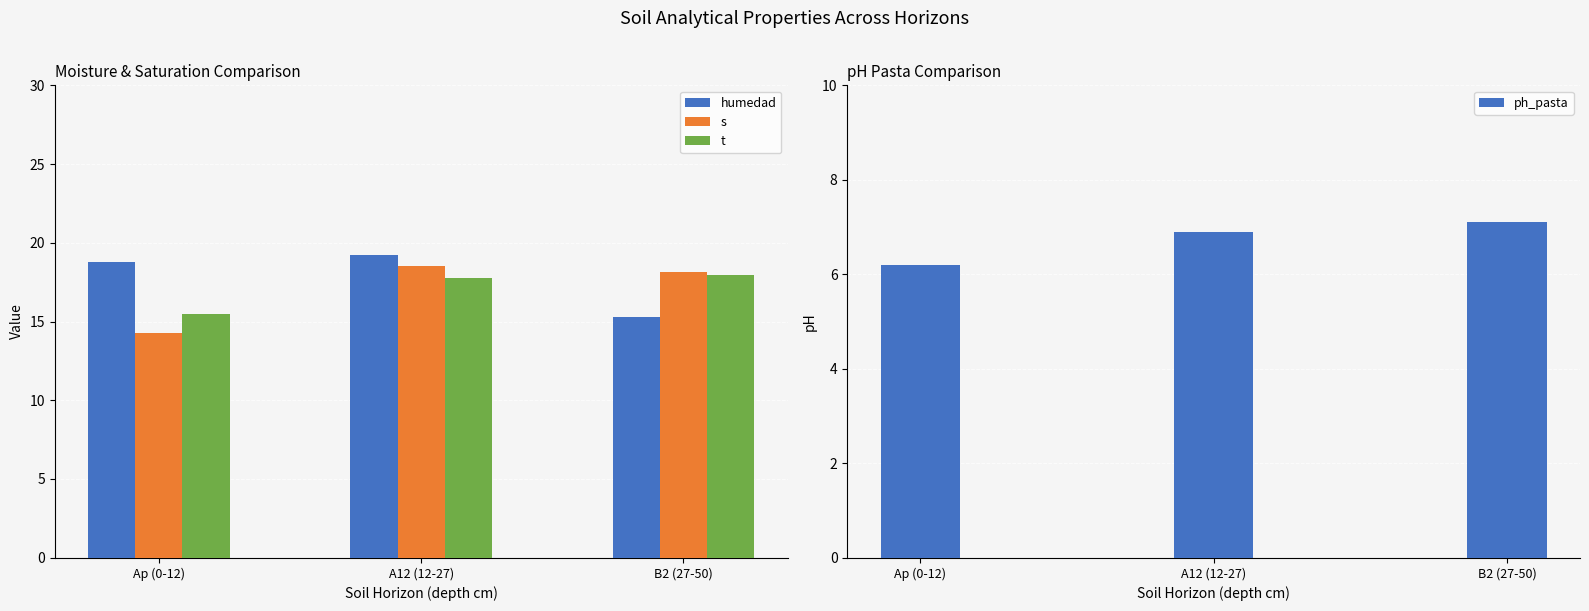

How many bars are there in total?

12